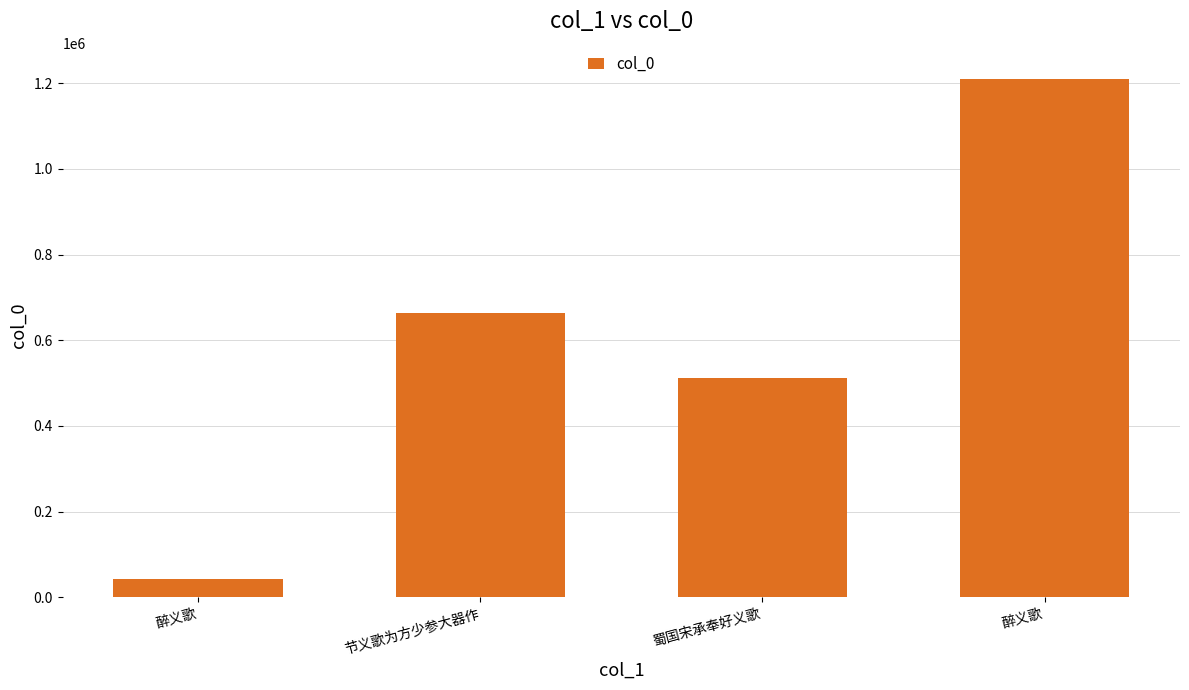

What is the sum of all values?

2428031